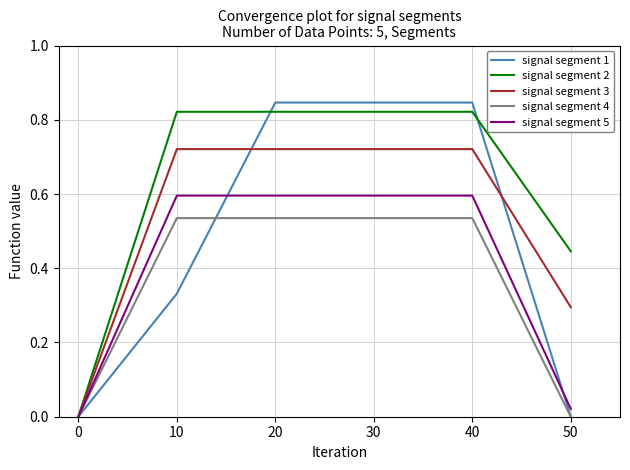

How many series are shown in this chart?

5